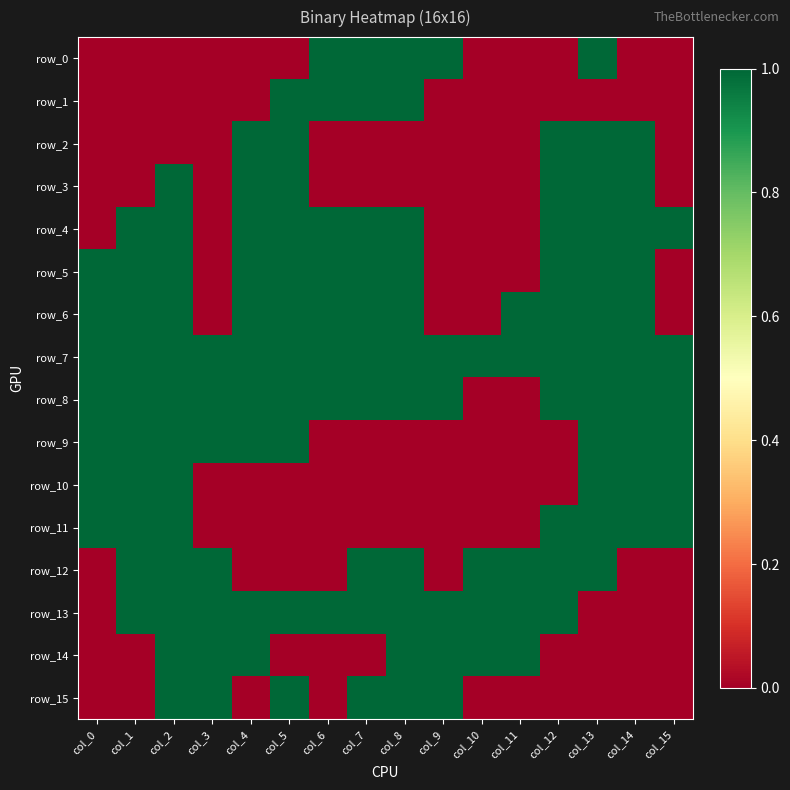

Which label corresponds to the smallest value in the chart?

col_0